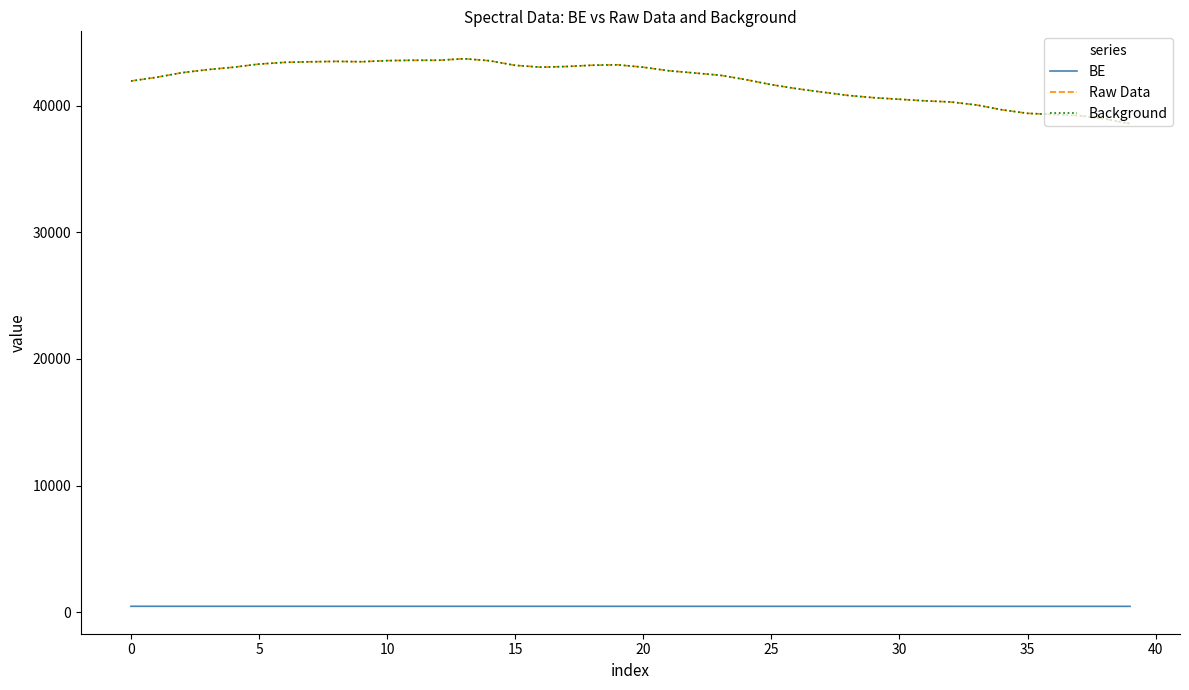

Is this an area chart (filled region under the line)?

No